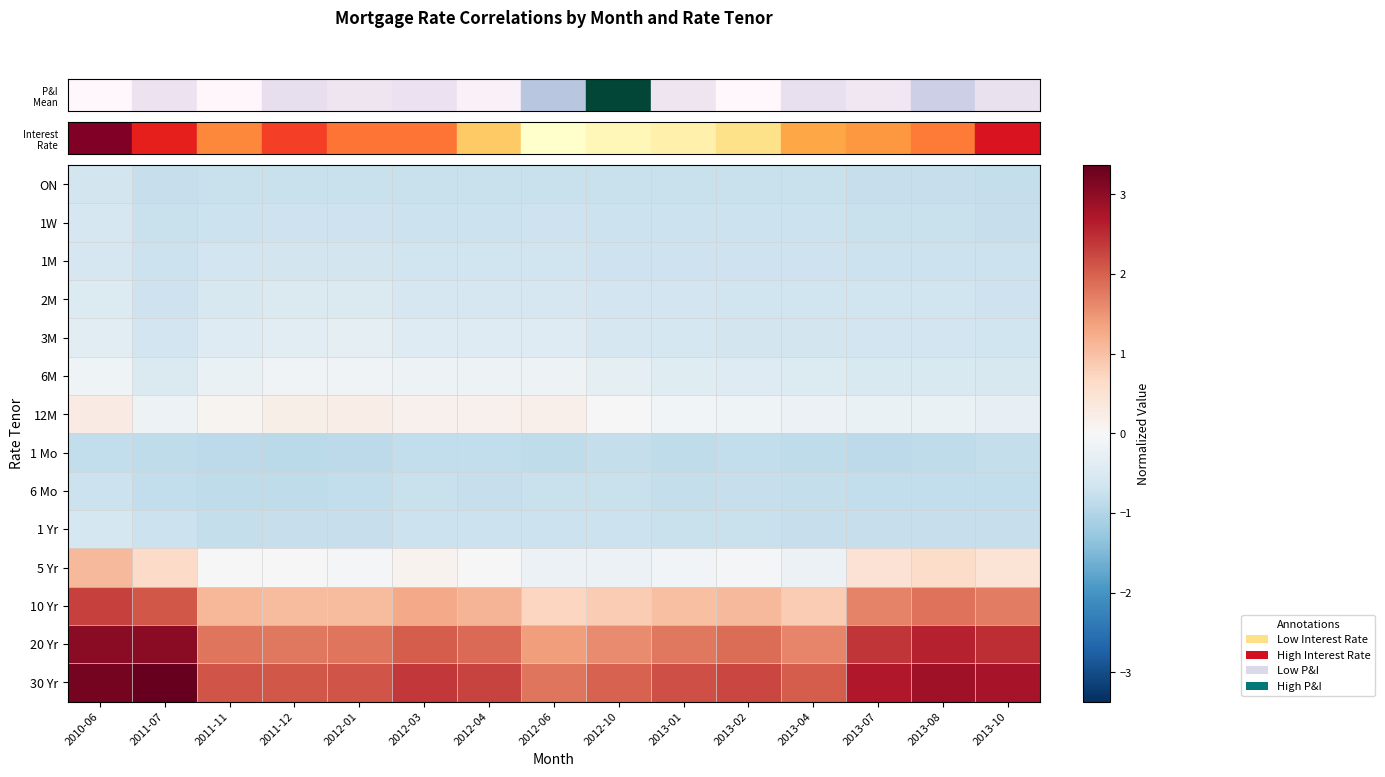

Reading left to right, transcribe all the data shown in this chart.

row_0: 2010-06=-0.6	2011-07=-0.8	2011-11=-0.8	2011-12=-0.8	2012-01=-0.8	2012-03=-0.8	2012-04=-0.8	2012-06=-0.7	2012-10=-0.8	2013-01=-0.7	2013-02=-0.7	2013-04=-0.7	2013-07=-0.8	2013-08=-0.8	2013-10=-0.8
row_1: 2010-06=-0.6	2011-07=-0.7	2011-11=-0.7	2011-12=-0.7	2012-01=-0.7	2012-03=-0.7	2012-04=-0.7	2012-06=-0.7	2012-10=-0.7	2013-01=-0.7	2013-02=-0.7	2013-04=-0.7	2013-07=-0.7	2013-08=-0.8	2013-10=-0.8
row_2: 2010-06=-0.6	2011-07=-0.7	2011-11=-0.7	2011-12=-0.6	2012-01=-0.6	2012-03=-0.7	2012-04=-0.7	2012-06=-0.7	2012-10=-0.7	2013-01=-0.7	2013-02=-0.7	2013-04=-0.7	2013-07=-0.7	2013-08=-0.7	2013-10=-0.7
row_3: 2010-06=-0.5	2011-07=-0.7	2011-11=-0.5	2011-12=-0.5	2012-01=-0.5	2012-03=-0.6	2012-04=-0.6	2012-06=-0.6	2012-10=-0.6	2013-01=-0.7	2013-02=-0.7	2013-04=-0.7	2013-07=-0.7	2013-08=-0.7	2013-10=-0.7
row_4: 2010-06=-0.4	2011-07=-0.7	2011-11=-0.4	2011-12=-0.3	2012-01=-0.3	2012-03=-0.4	2012-04=-0.4	2012-06=-0.4	2012-10=-0.6	2013-01=-0.6	2013-02=-0.6	2013-04=-0.6	2013-07=-0.6	2013-08=-0.6	2013-10=-0.7
row_5: 2010-06=-0.2	2011-07=-0.5	2011-11=-0.2	2011-12=-0.1	2012-01=-0.1	2012-03=-0.2	2012-04=-0.2	2012-06=-0.2	2012-10=-0.3	2013-01=-0.4	2013-02=-0.4	2013-04=-0.5	2013-07=-0.5	2013-08=-0.5	2013-10=-0.5
row_6: 2010-06=0.3	2011-07=-0.2	2011-11=0.1	2011-12=0.2	2012-01=0.2	2012-03=0.1	2012-04=0.1	2012-06=0.2	2012-10=0.0	2013-01=-0.1	2013-02=-0.1	2013-04=-0.2	2013-07=-0.2	2013-08=-0.2	2013-10=-0.3
row_7: 2010-06=-0.8	2011-07=-0.9	2011-11=-0.9	2011-12=-0.9	2012-01=-0.9	2012-03=-0.8	2012-04=-0.8	2012-06=-0.9	2012-10=-0.8	2013-01=-0.9	2013-02=-0.8	2013-04=-0.9	2013-07=-0.9	2013-08=-0.9	2013-10=-0.8
row_8: 2010-06=-0.7	2011-07=-0.8	2011-11=-0.9	2011-12=-0.9	2012-01=-0.8	2012-03=-0.8	2012-04=-0.8	2012-06=-0.8	2012-10=-0.8	2013-01=-0.8	2013-02=-0.8	2013-04=-0.8	2013-07=-0.8	2013-08=-0.8	2013-10=-0.8
row_9: 2010-06=-0.6	2011-07=-0.7	2011-11=-0.8	2011-12=-0.8	2012-01=-0.8	2012-03=-0.7	2012-04=-0.7	2012-06=-0.7	2012-10=-0.7	2013-01=-0.8	2013-02=-0.7	2013-04=-0.8	2013-07=-0.8	2013-08=-0.8	2013-10=-0.8
row_10: 2010-06=1.1	2011-07=0.6	2011-11=0.0	2011-12=-0.0	2012-01=-0.1	2012-03=0.1	2012-04=-0.0	2012-06=-0.2	2012-10=-0.2	2013-01=-0.1	2013-02=-0.1	2013-04=-0.2	2013-07=0.5	2013-08=0.6	2013-10=0.5
row_11: 2010-06=2.3	2011-07=2.1	2011-11=1.1	2011-12=1.1	2012-01=1.1	2012-03=1.3	2012-04=1.1	2012-06=0.7	2012-10=0.8	2013-01=1.0	2013-02=1.1	2013-04=0.9	2013-07=1.7	2013-08=1.8	2013-10=1.7
row_12: 2010-06=3.0	2011-07=3.0	2011-11=1.8	2011-12=1.8	2012-01=1.8	2012-03=2.0	2012-04=1.9	2012-06=1.4	2012-10=1.6	2013-01=1.8	2013-02=1.9	2013-04=1.6	2013-07=2.4	2013-08=2.6	2013-10=2.5
row_13: 2010-06=3.2	2011-07=3.4	2011-11=2.1	2011-12=2.1	2012-01=2.1	2012-03=2.4	2012-04=2.3	2012-06=1.8	2012-10=2.0	2013-01=2.2	2013-02=2.3	2013-04=2.0	2013-07=2.7	2013-08=2.9	2013-10=2.8